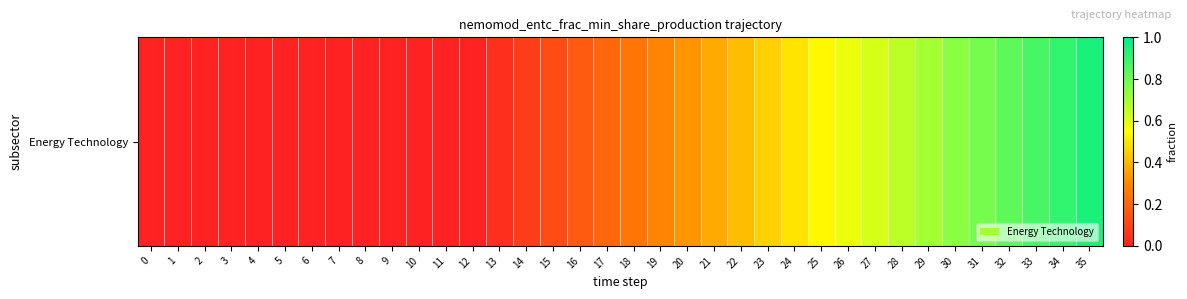

Is it true that the value at 32 is 1.3?

False